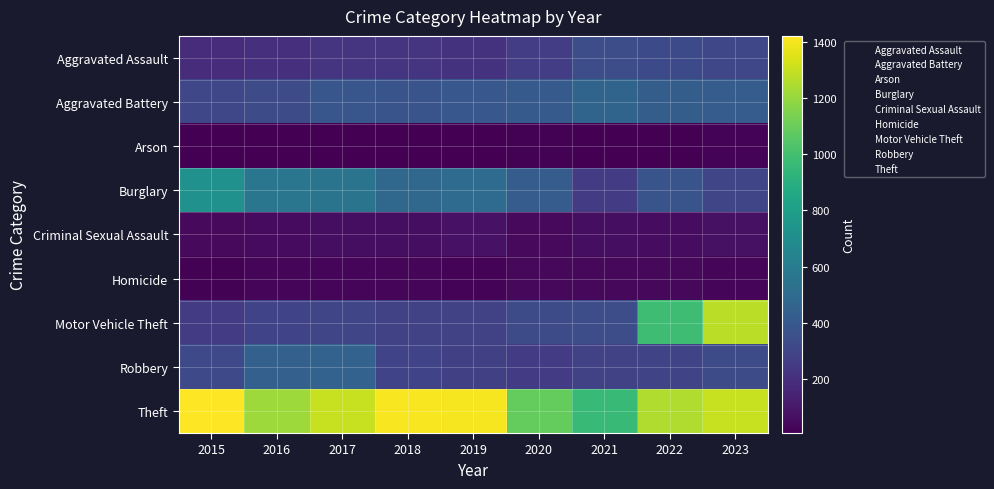

Which series has the largest total across all categories?

Theft